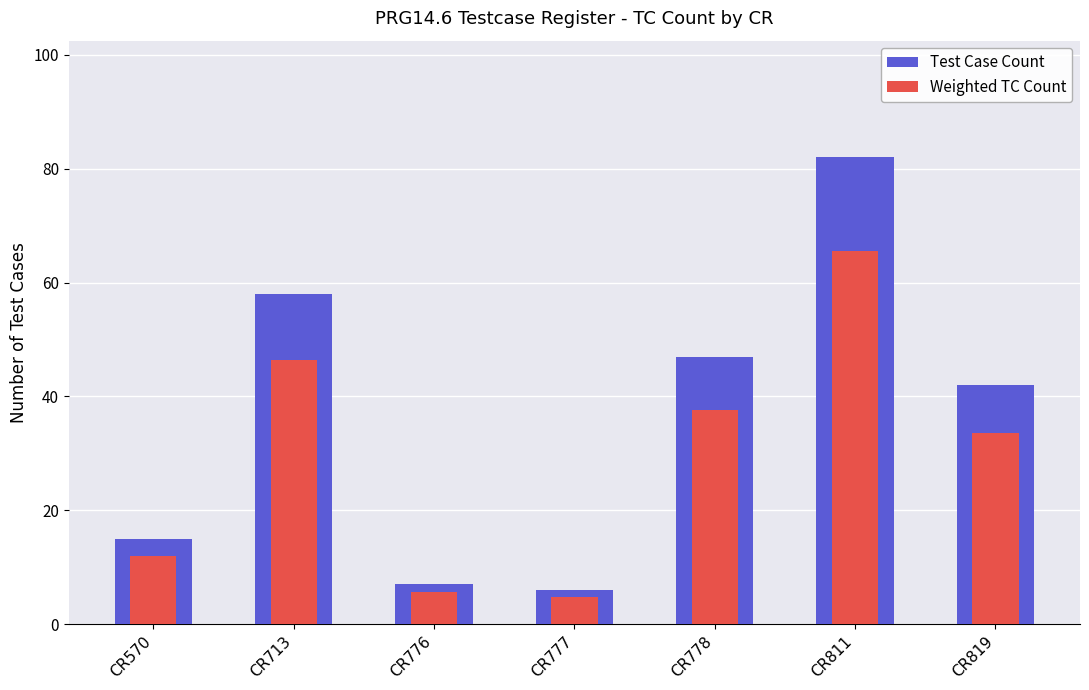

Which label corresponds to the smallest value in the chart?

CR777